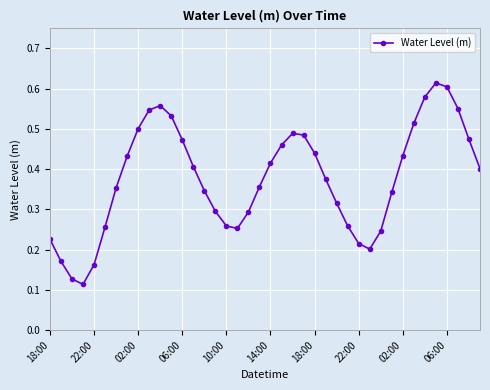

How many values are between 0 and 1?

40